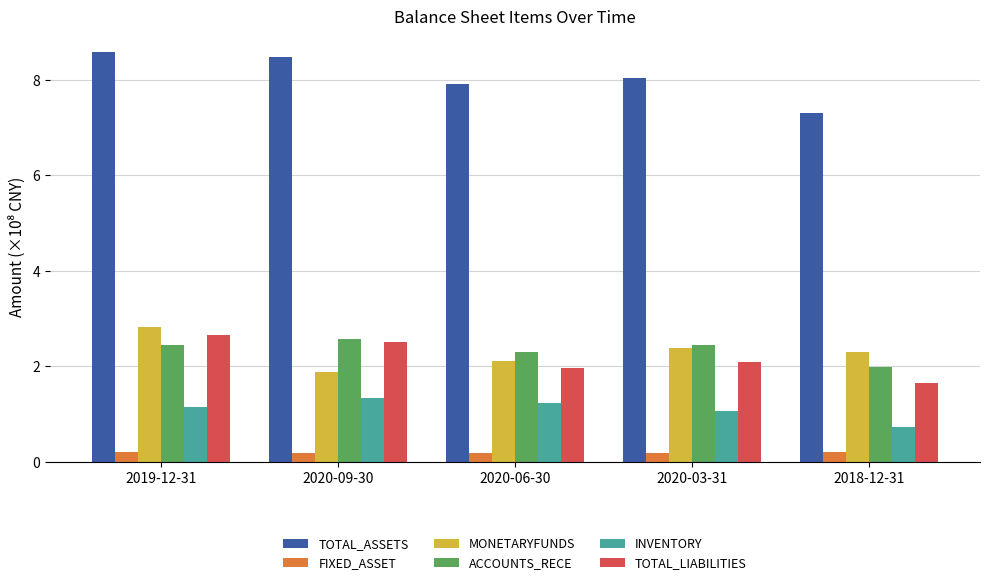

What is the value of the ACCOUNTS_RECE bar at the 1st from the left?

2.5